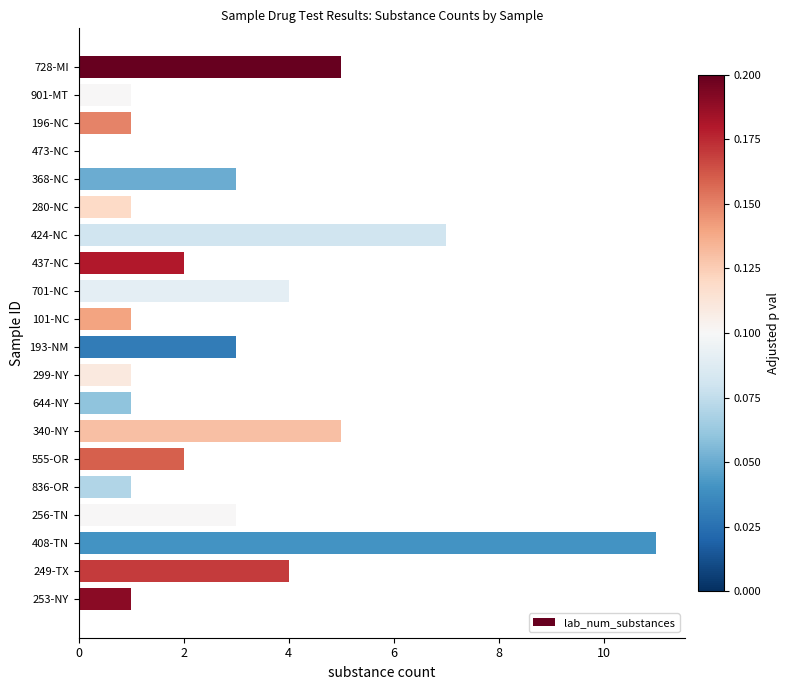

Reading bottom to top, list all the values displayed in this chart.

253-NY=1	249-TX=4	408-TN=11	256-TN=3	836-OR=1	555-OR=2	340-NY=5	644-NY=1	299-NY=1	193-NM=3	101-NC=1	701-NC=4	437-NC=2	424-NC=7	280-NC=1	368-NC=3	473-NC=0	196-NC=1	901-MT=1	728-MI=5